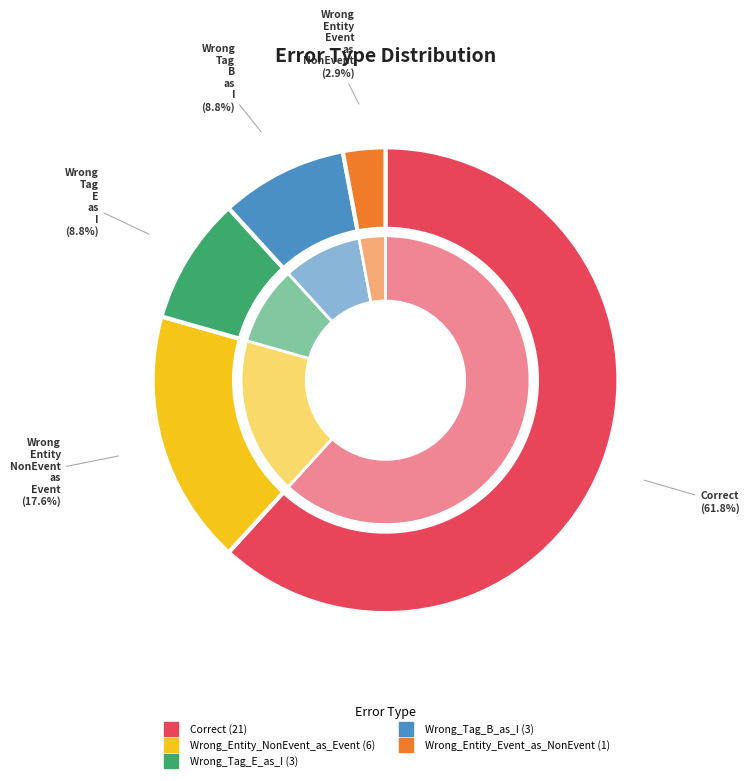

True or false: Wrong_Entity_Event_as_NonEvent accounts for 15% of the total.

False